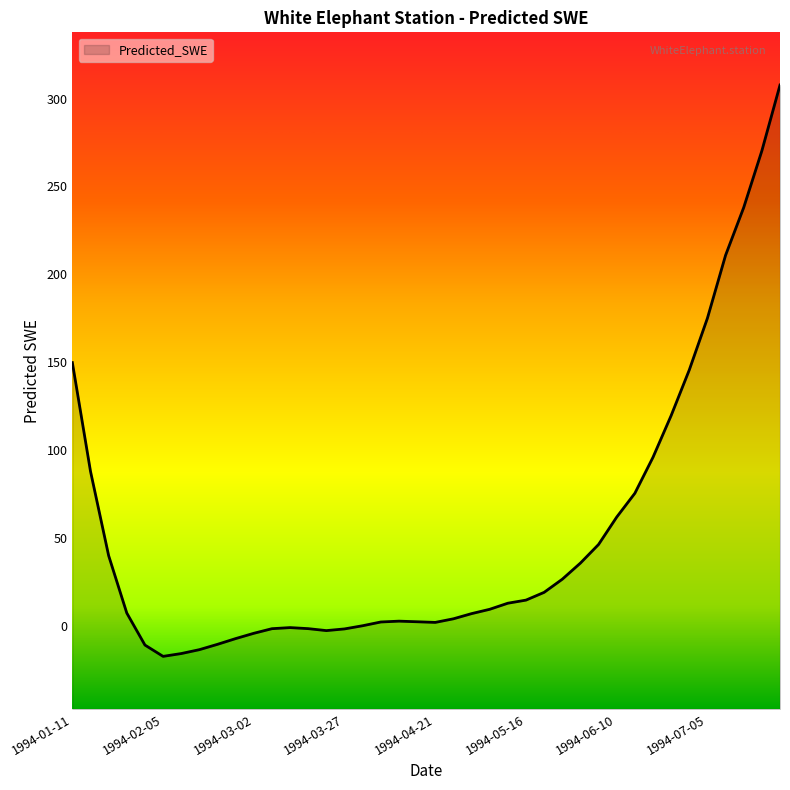

What is the greatest value displayed?

307.7